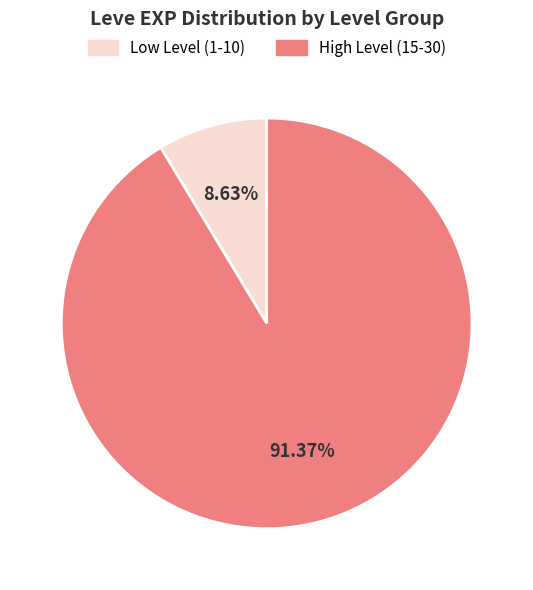

Is there any slice that represents more than half of the pie?

Yes